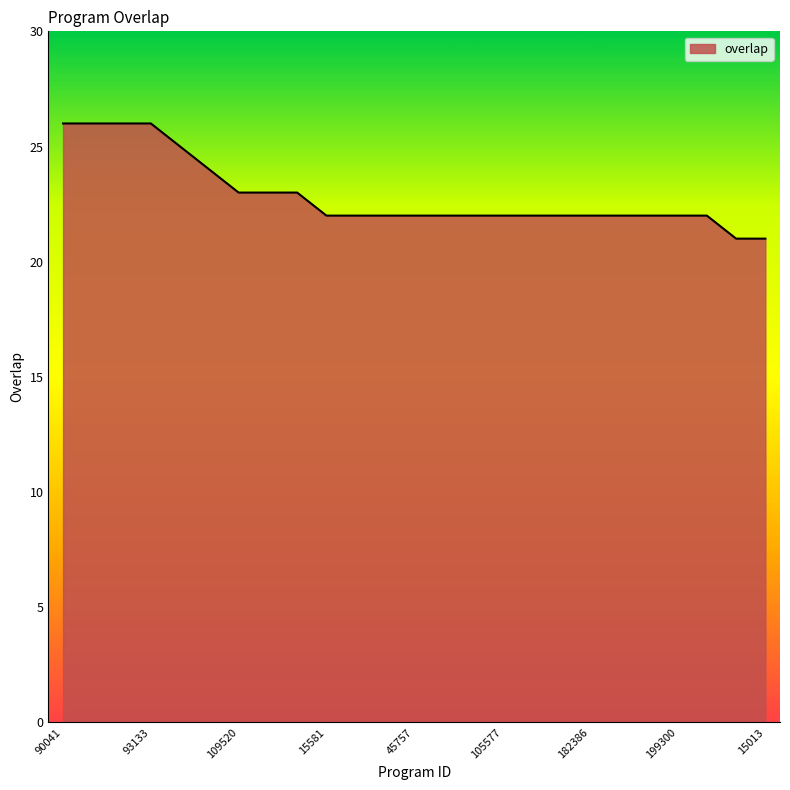

What is the minimum value shown in the chart?

21